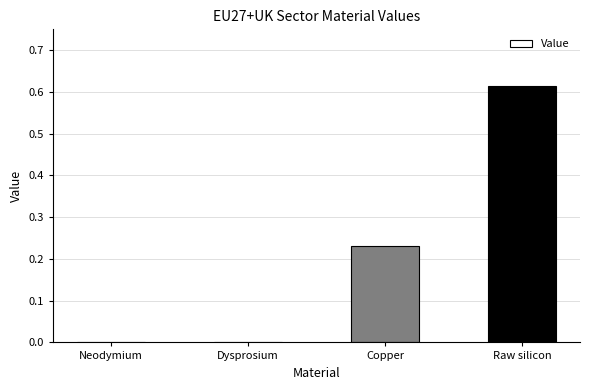

Are the bars grouped side by side (vs. stacked)?

No